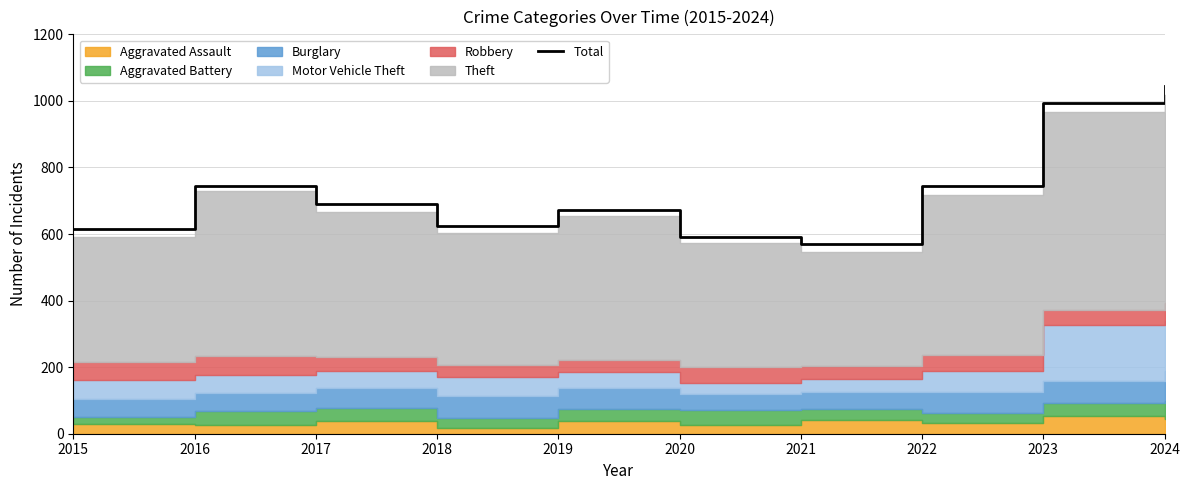

What is the difference between the maximum and minimum values?

475